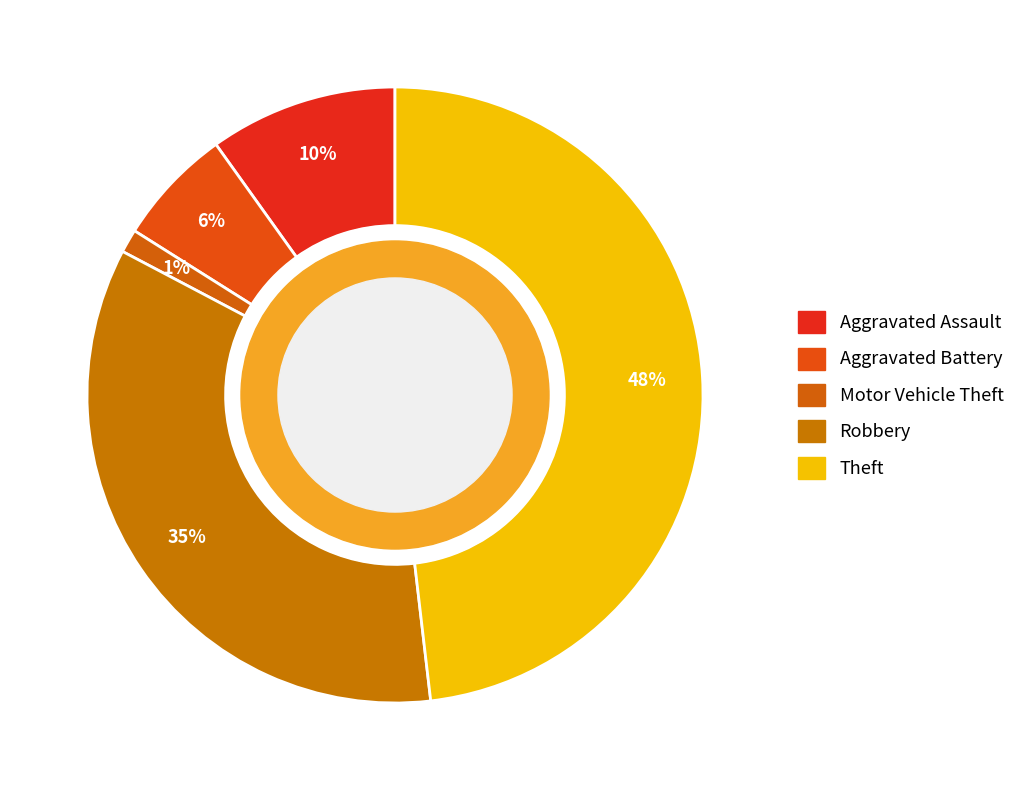

What is the ratio of the value at Theft to the value at Robbery?

1.4